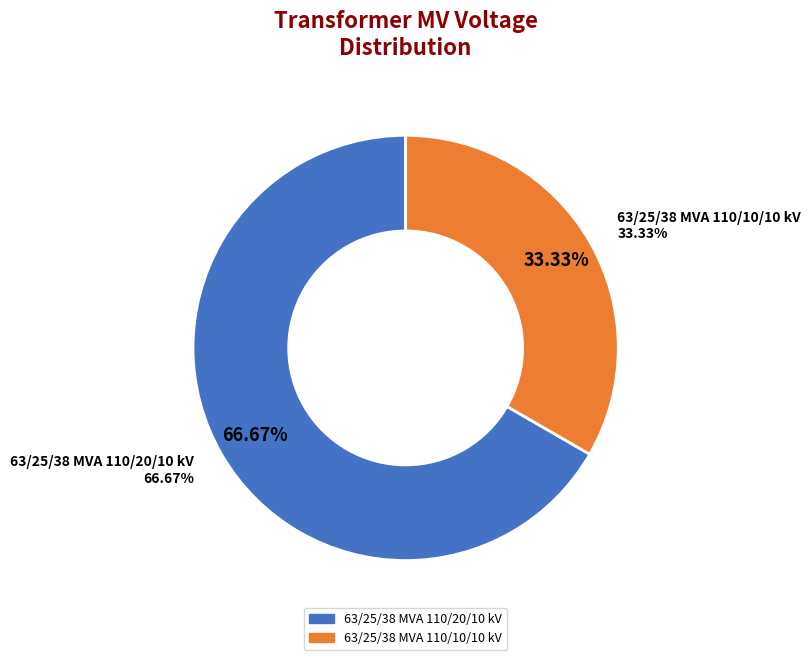

Does 63/25/38 MVA 110/20/10 kV account for over 50% of the chart?

Yes